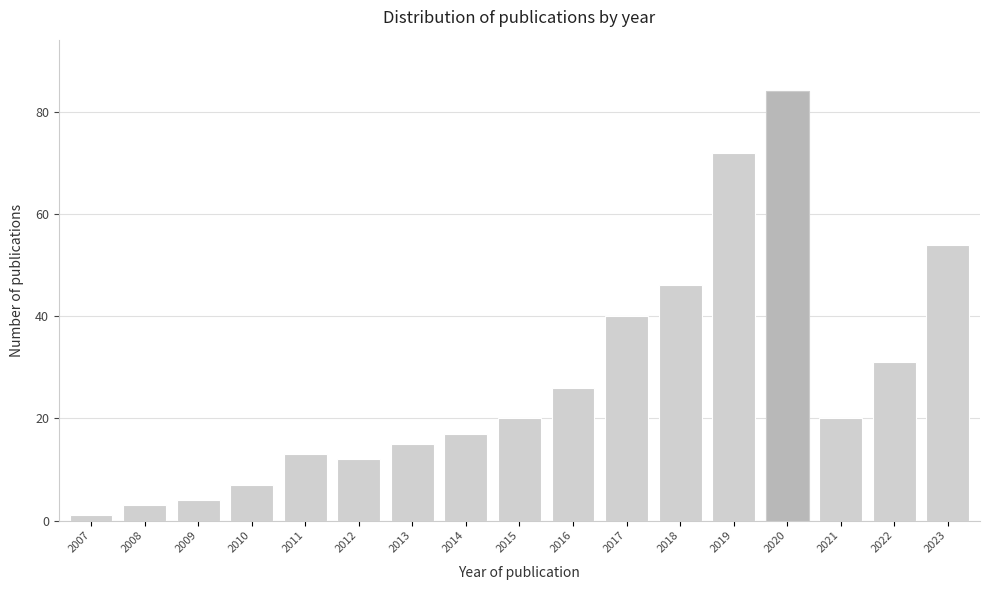

Reading right to left, what are all the values shown in this chart?

2023=54	2022=31	2021=20	2020=84	2019=72	2018=46	2017=40	2016=26	2015=20	2014=17	2013=15	2012=12	2011=13	2010=7	2009=4	2008=3	2007=1